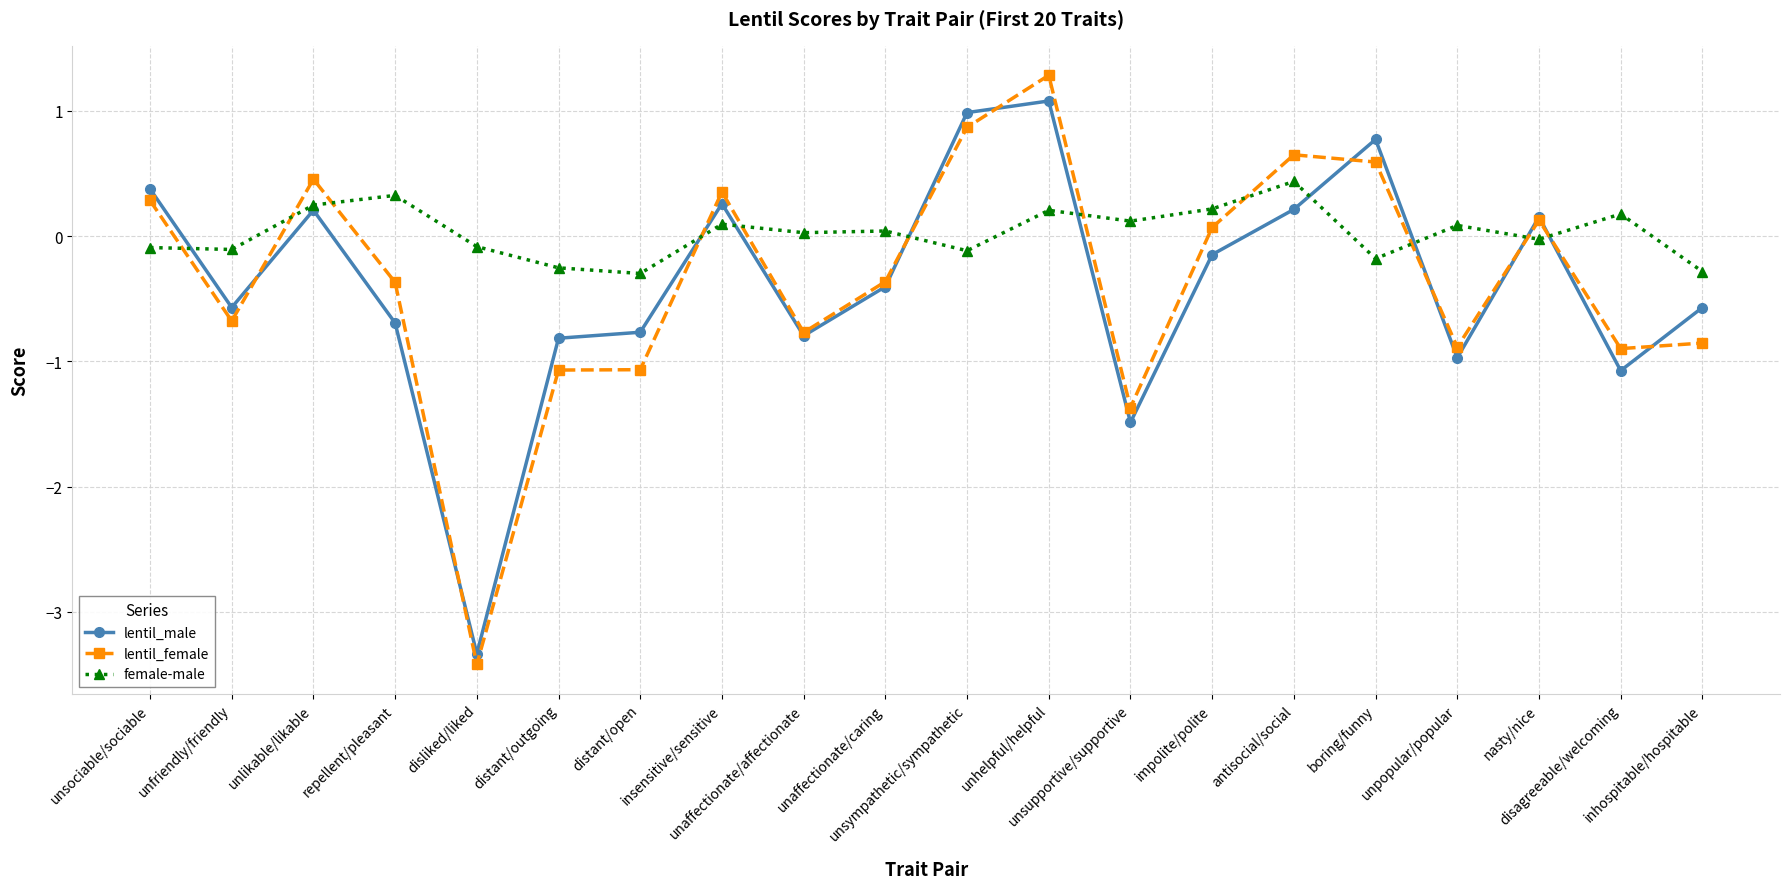

What is the total value across all series at unsupportive/supportive?

-2.7